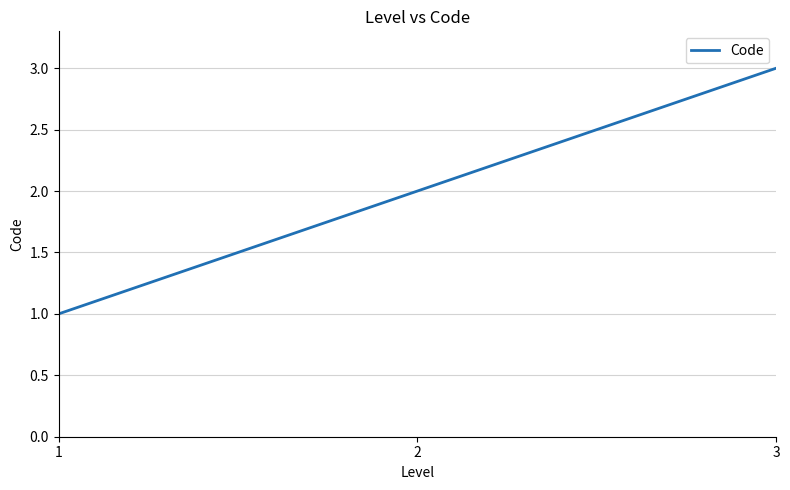

List the labels in order of value, largest first.

3, 2, 1